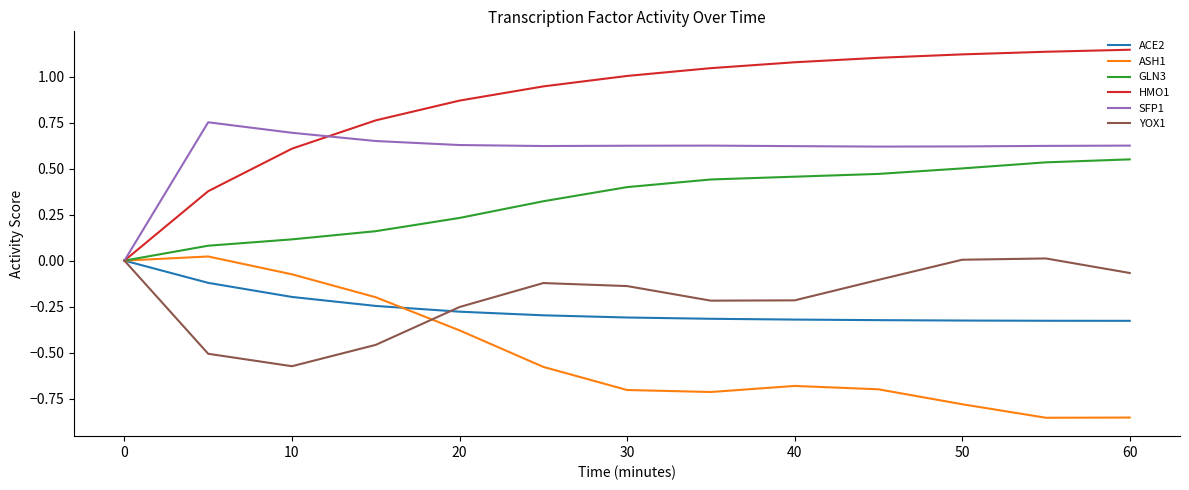

Which series has the widest spread of values?

HMO1